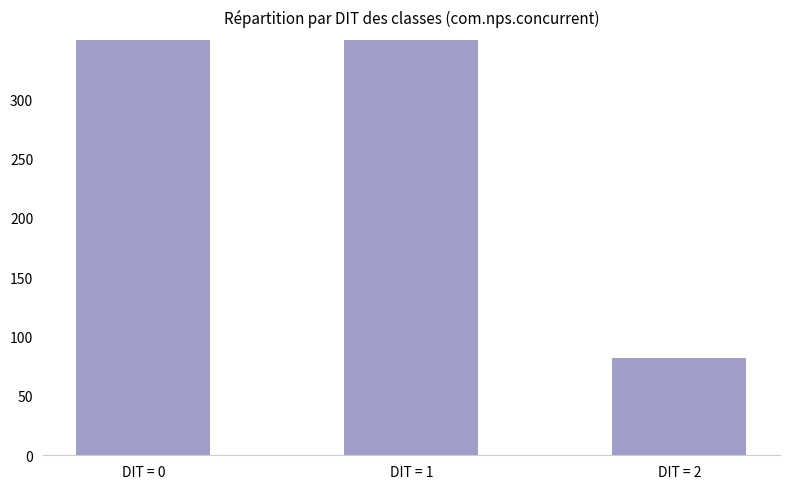

What is the value of the 2nd bar from the left?

362